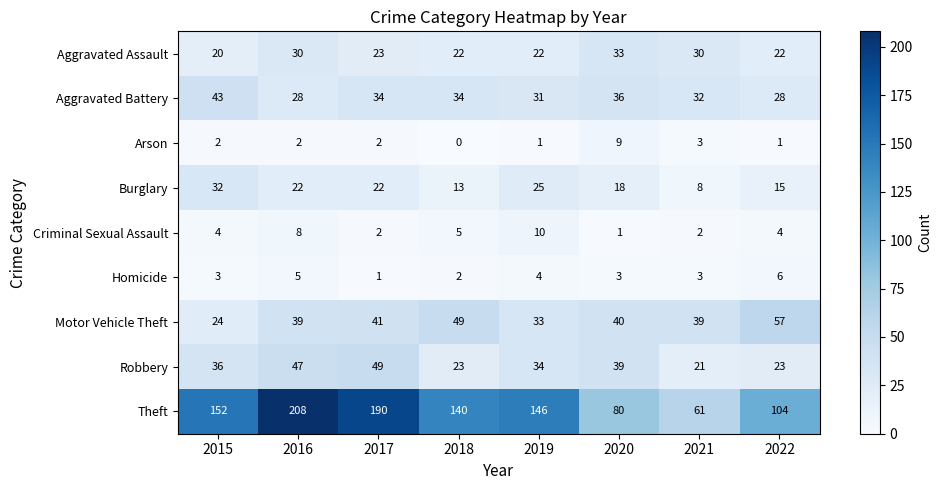

What is the lowest value of the Robbery series?

21